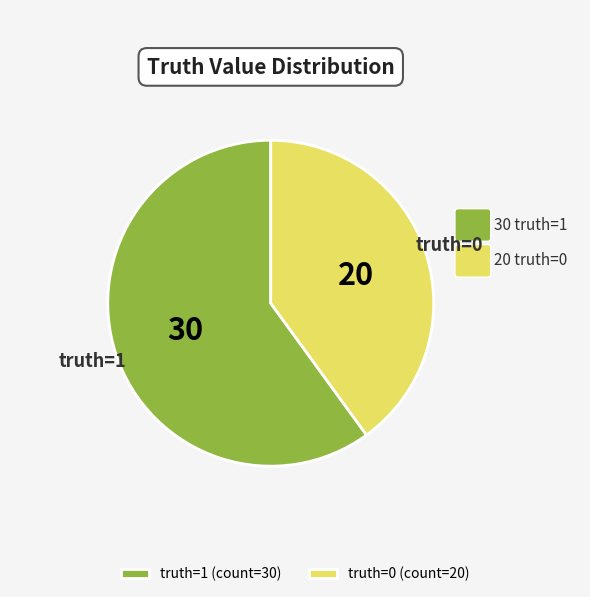

The truth=0 (count=20) slice represents 53% of the pie. True or false?

False